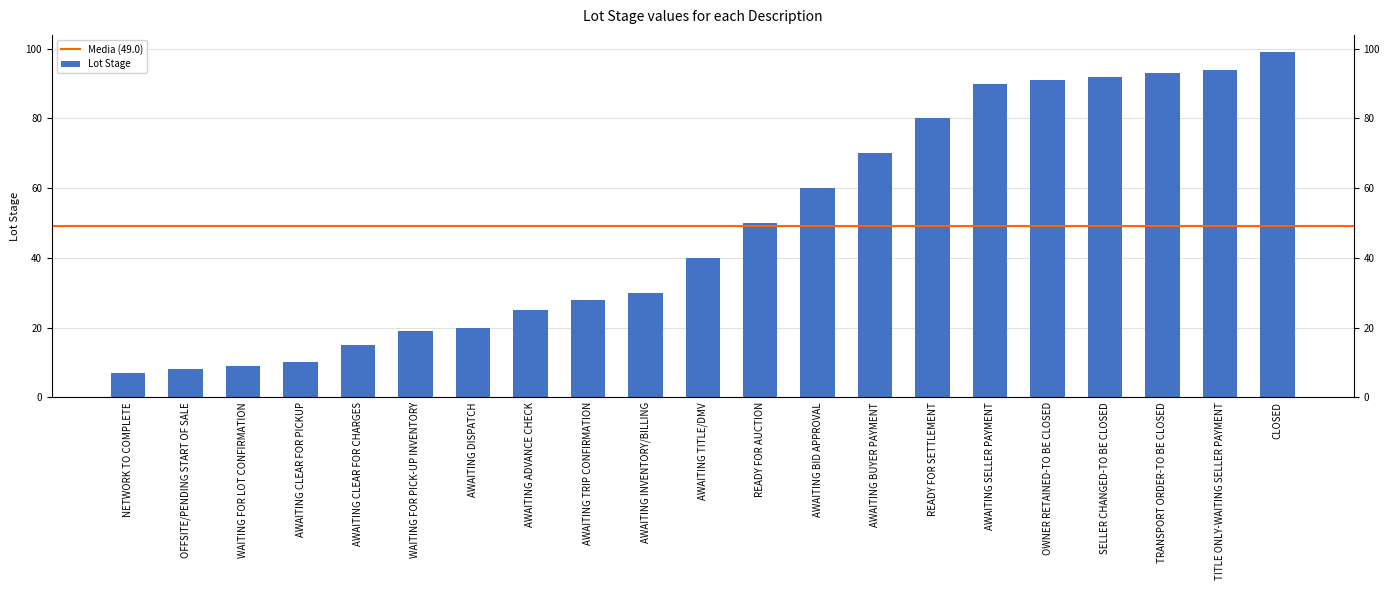

Reading left to right, transcribe all the data shown in this chart.

NETWORK TO COMPLETE=7	OFFSITE/PENDING START OF SALE=8	WAITING FOR LOT CONFIRMATION=9	AWAITING CLEAR FOR PICKUP=10	AWAITING CLEAR FOR CHARGES=15	WAITING FOR PICK-UP INVENTORY=19	AWAITING DISPATCH=20	AWAITING ADVANCE CHECK=25	AWAITING TRIP CONFIRMATION=28	AWAITING INVENTORY/BILLING=30	AWAITING TITLE/DMV=40	READY FOR AUCTION=50	AWAITING BID APPROVAL=60	AWAITING BUYER PAYMENT=70	READY FOR SETTLEMENT=80	AWAITING SELLER PAYMENT=90	OWNER RETAINED-TO BE CLOSED=91	SELLER CHANGED-TO BE CLOSED=92	TRANSPORT ORDER-TO BE CLOSED=93	TITLE ONLY-WAITING SELLER PAYMENT=94	CLOSED=99